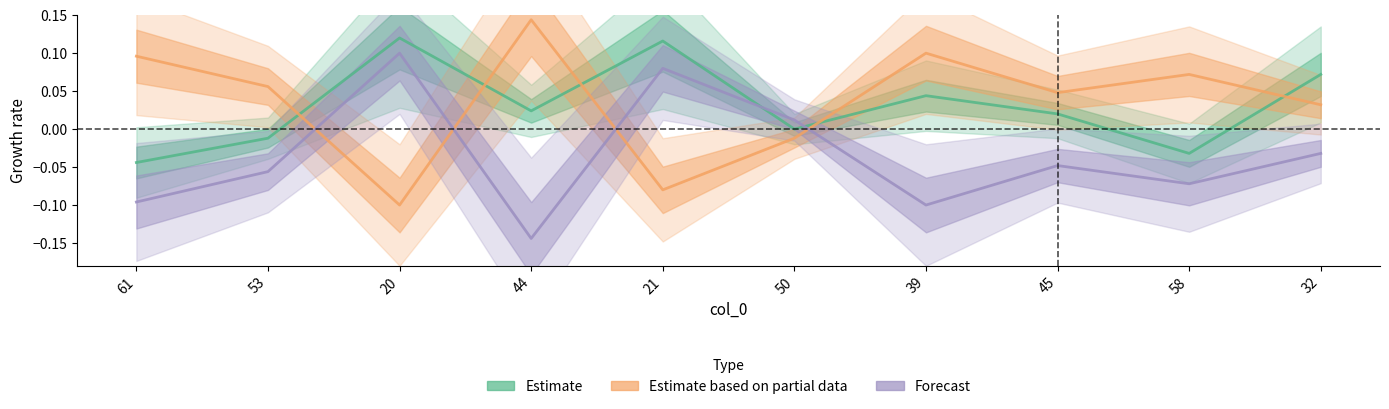

Which has a higher value, 45 or 39?

39